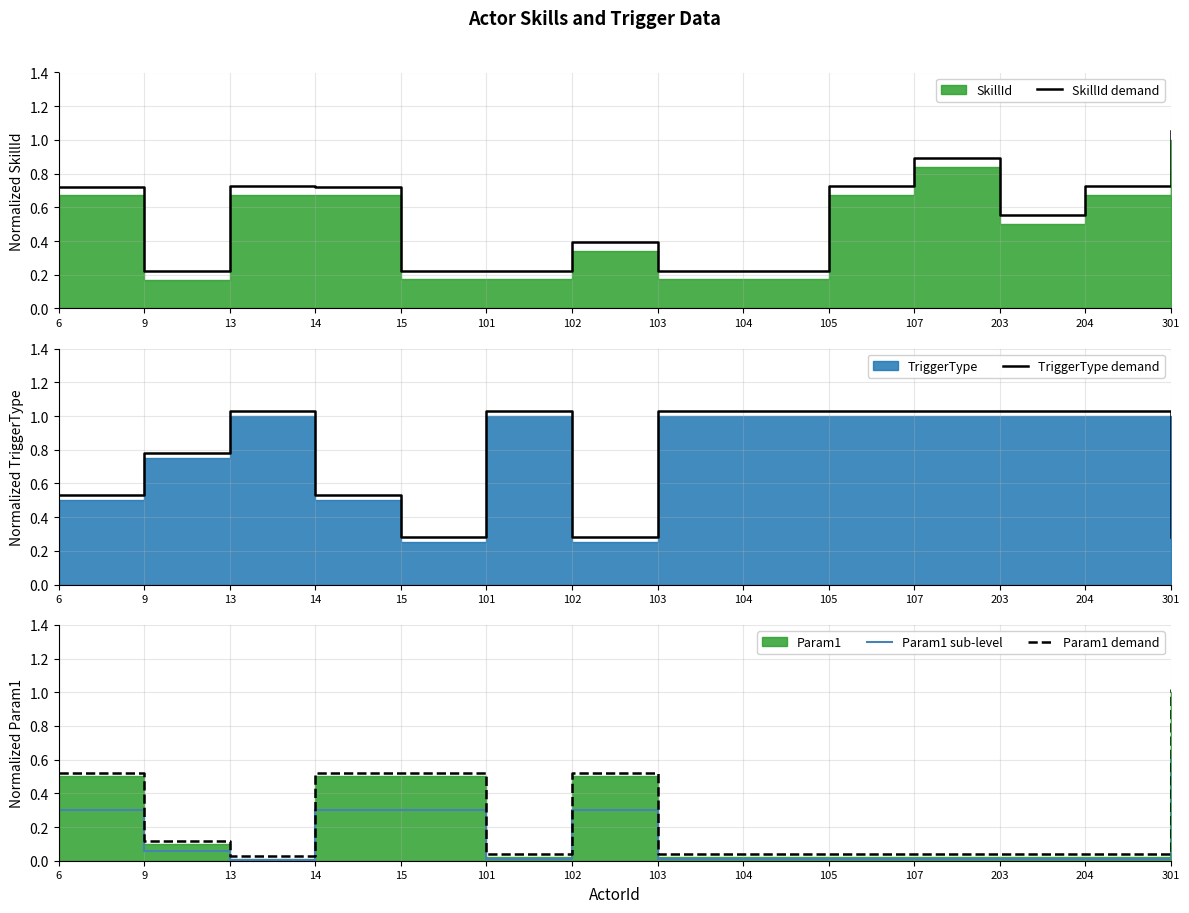

Which has a higher value, 13 or 15?

13